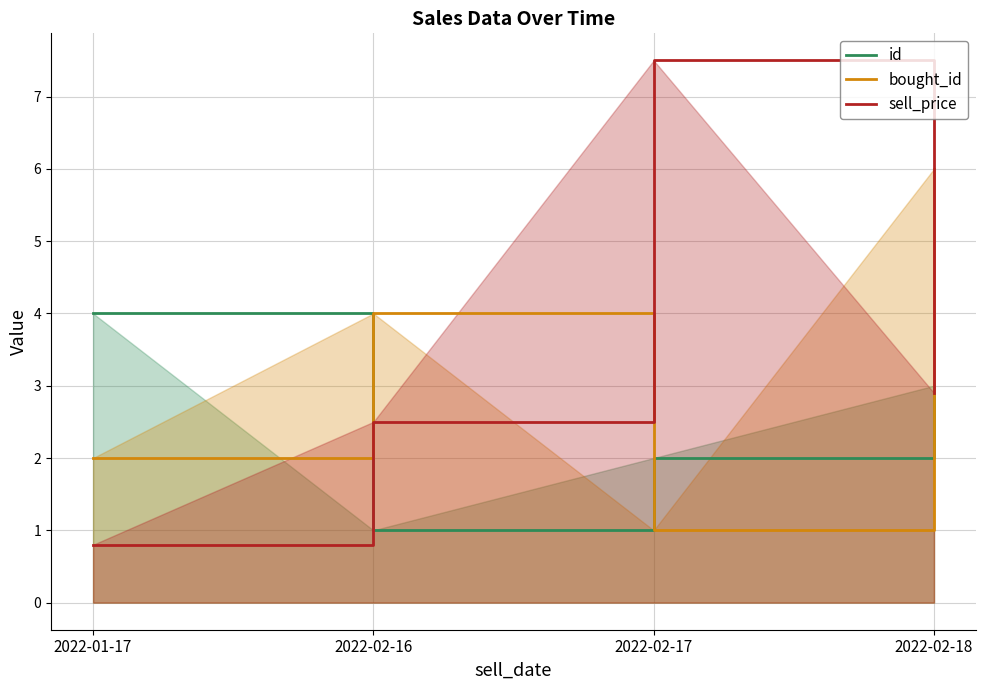

True or false: sell_price and bought_id cross at least once.

True